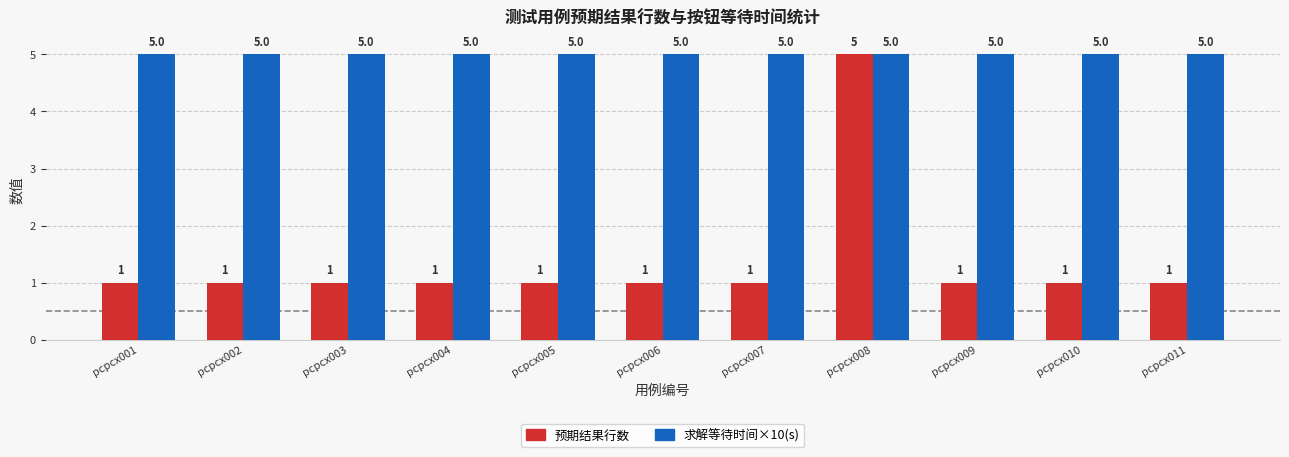

What is the sum of all 预期结果行数 values?

15